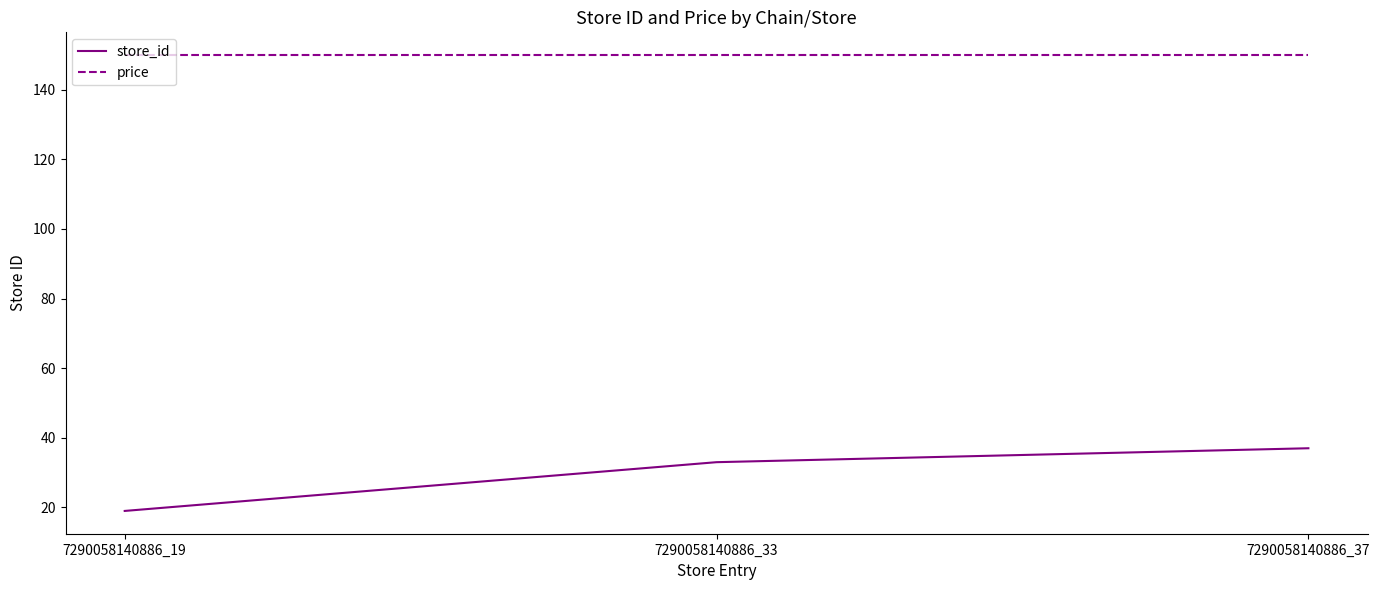

What is the total value across all series at 7290058140886_37?

186.9